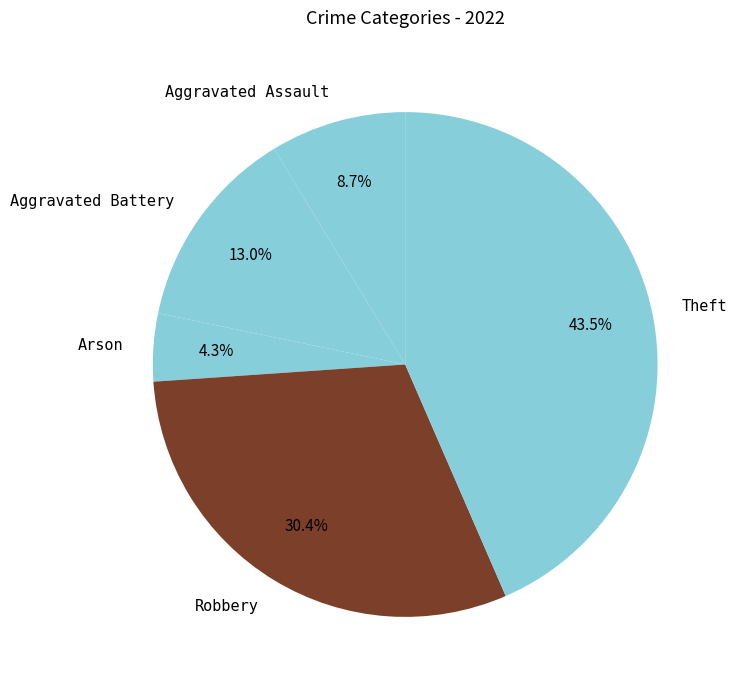

Count the number of slices in the pie.

5